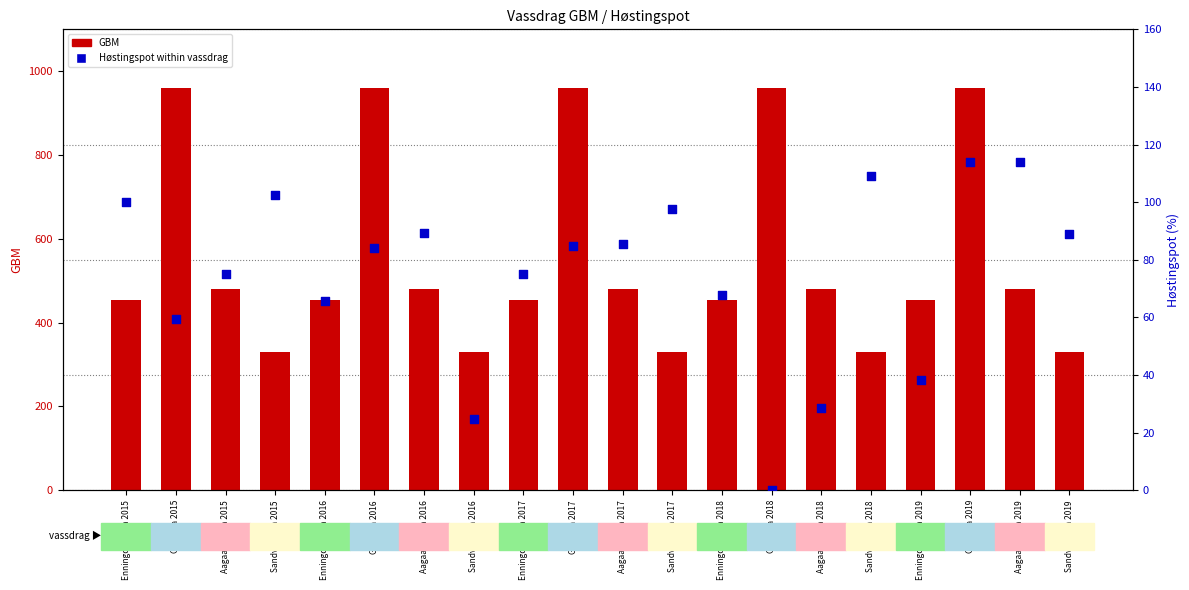

At how many categories does at least one series exceed 689?

5